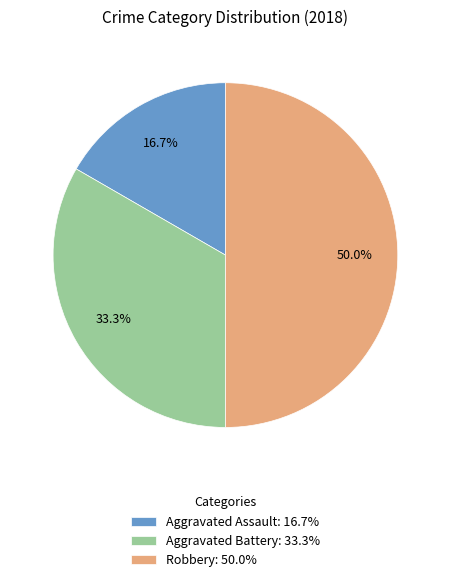

The Aggravated Battery slice represents 28% of the pie. True or false?

False